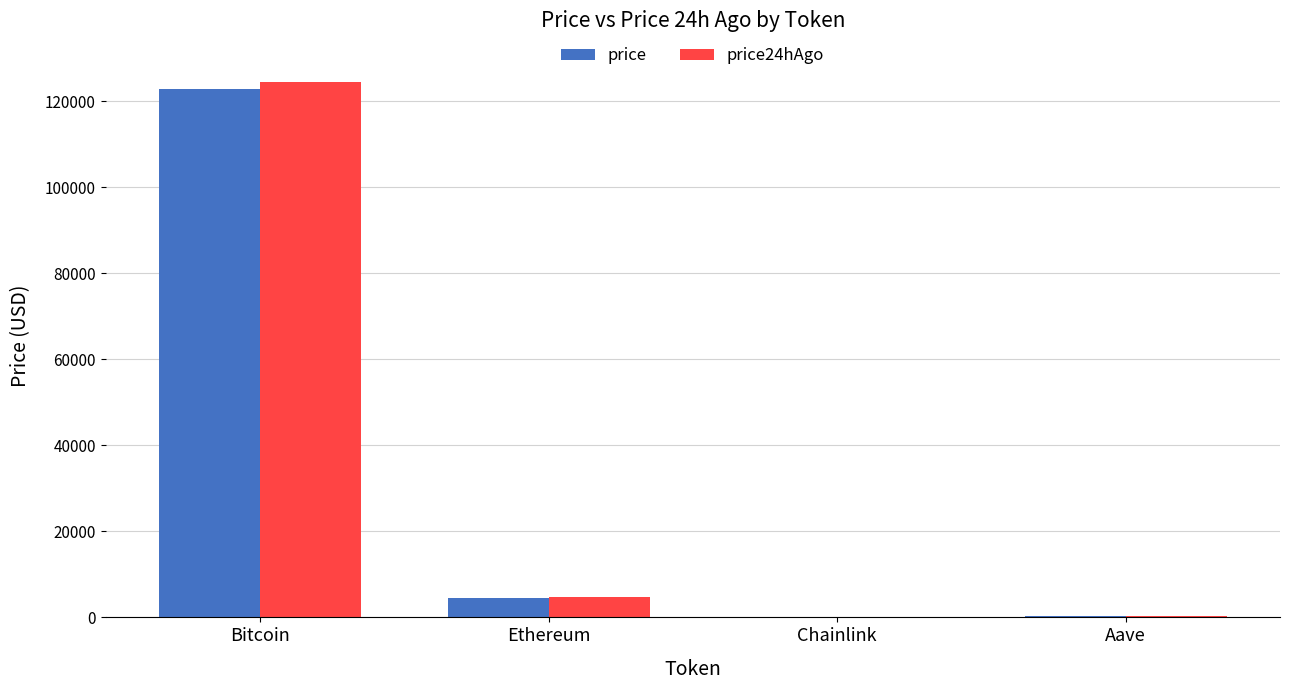

Is it true that price equals 4487.1 at Ethereum?

True